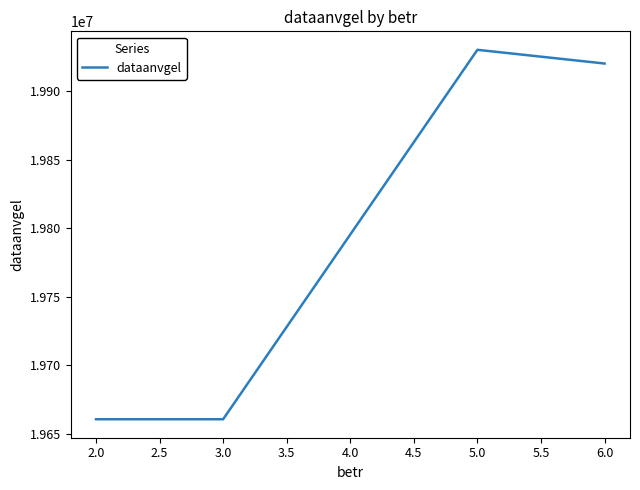

Is it true that the value at 5.0 is 19930101?

True